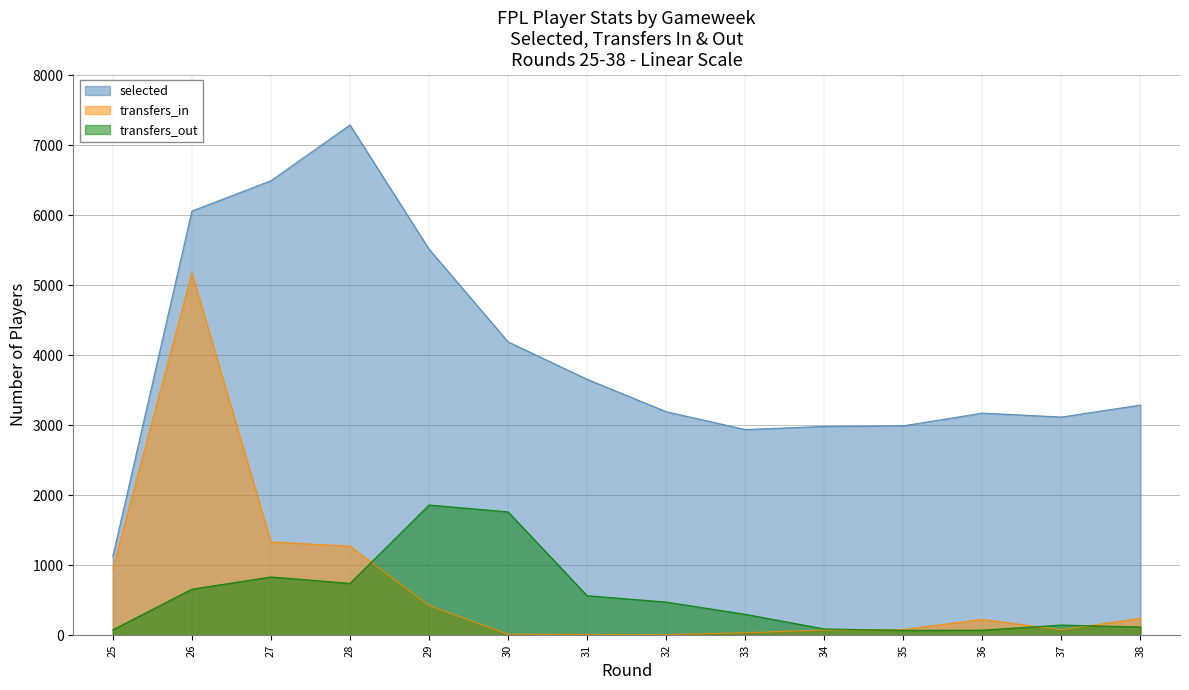

Where is transfers_out nearest to the value 965?

27